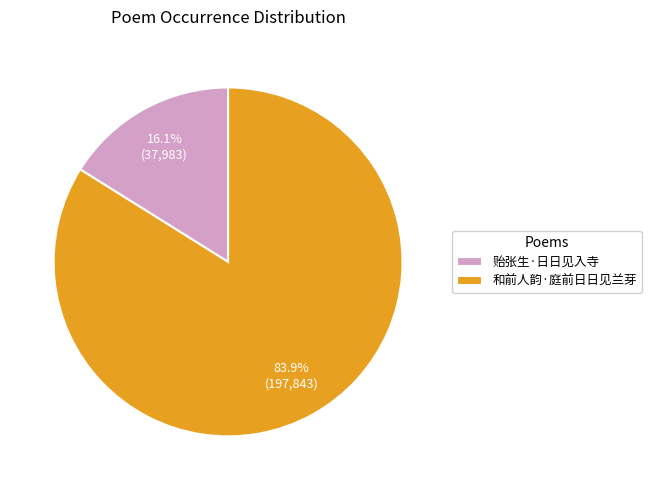

What percentage is the 贻张生·日日见入寺 slice, to the nearest percent?

16%